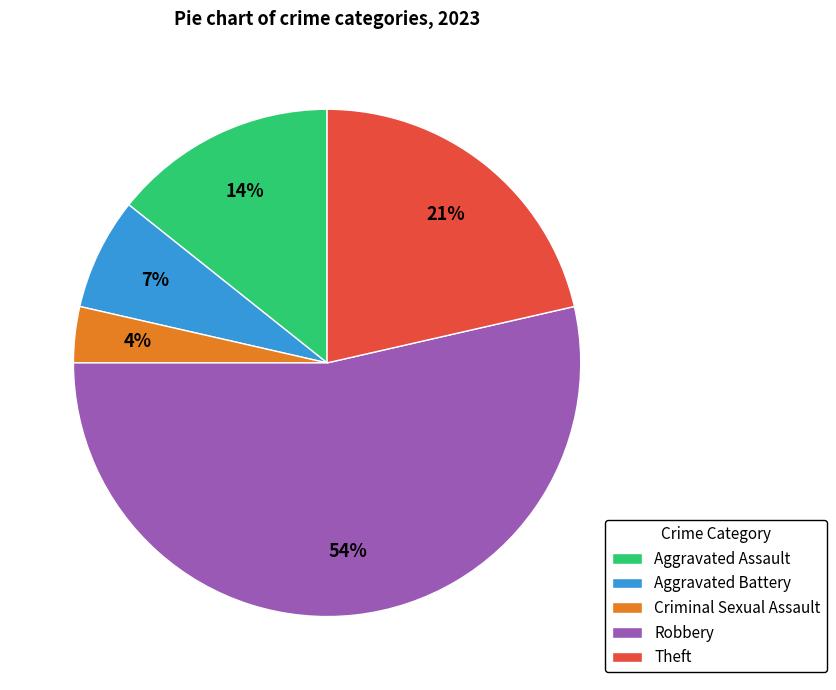

Which has a higher value, Theft or Aggravated Assault?

Theft